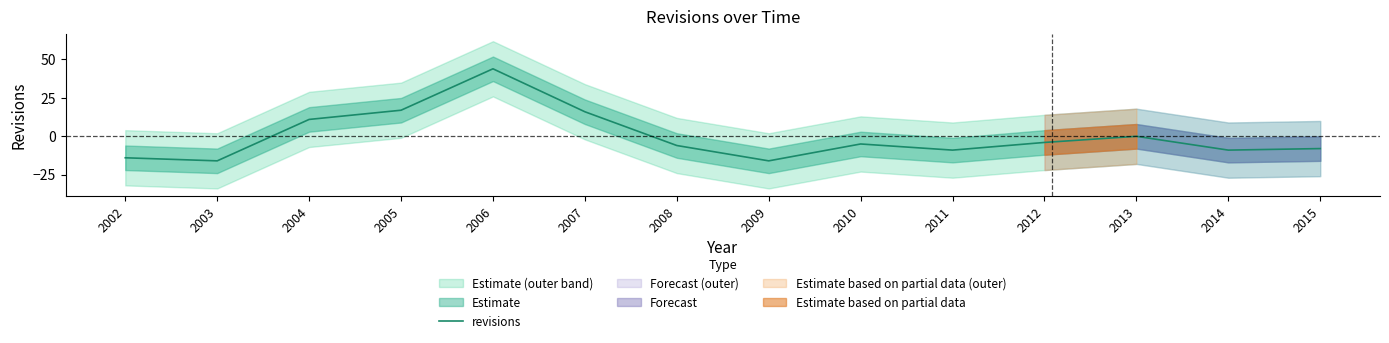

Approximately how many times larger is the value at 2004 compared to 2007?

0.7